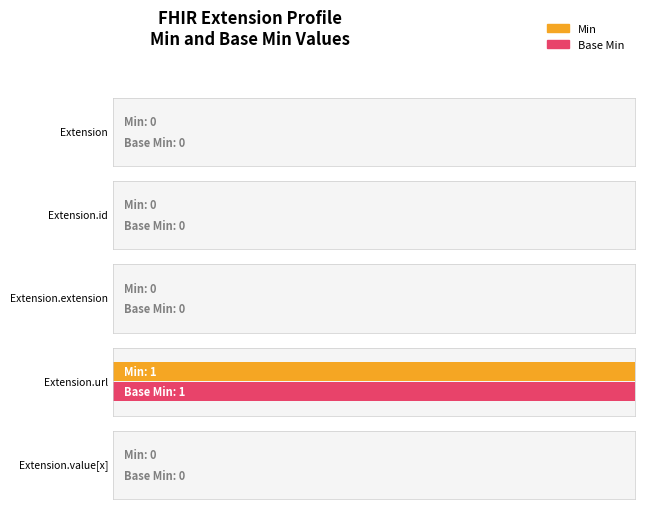

The Base Min series shows 0 at Extension.extension. True or false?

True